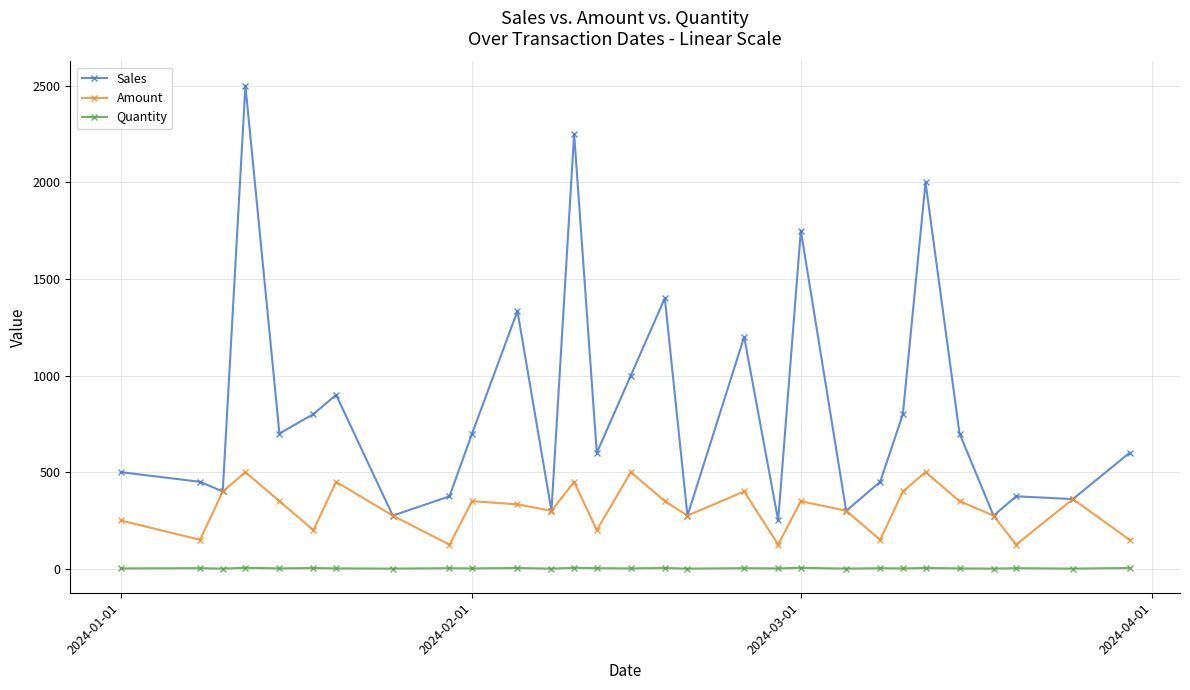

What is the greatest value displayed?

2500.0